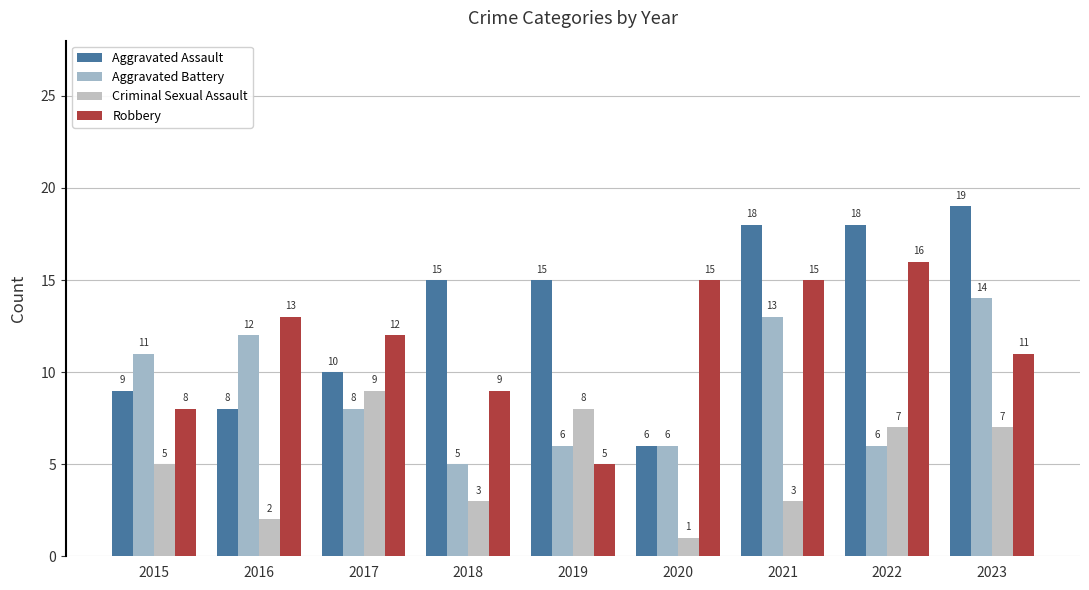

Reading left to right, list all the values displayed in this chart.

Aggravated Assault: 9	8	10	15	15	6	18	18	19
Aggravated Battery: 11	12	8	5	6	6	13	6	14
Criminal Sexual Assault: 5	2	9	3	8	1	3	7	7
Robbery: 8	13	12	9	5	15	15	16	11